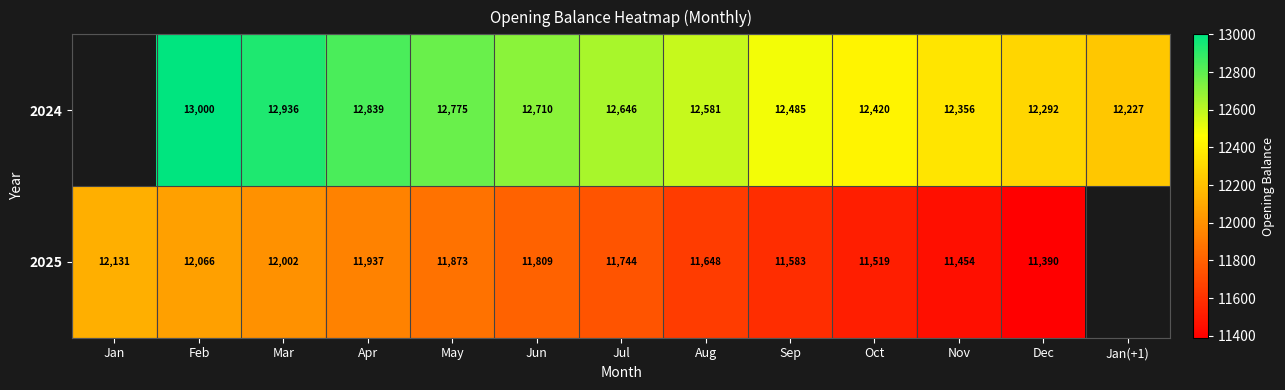

At which category does the chart reach its minimum across all series?

Jan